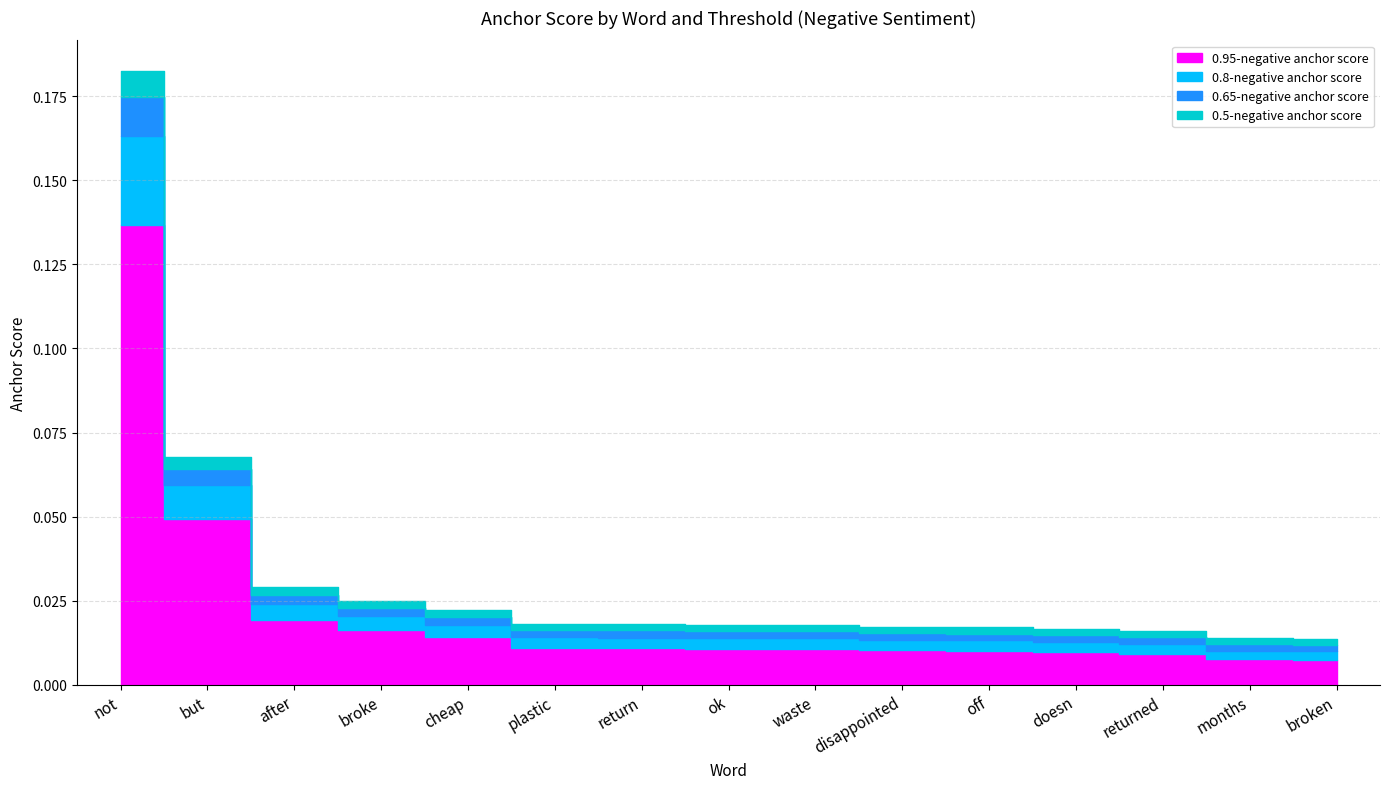

Reading left to right, what are all the values shown in this chart?

0.95-negative anchor score: not=0.1	but=0.0	after=0.0	broke=0.0	cheap=0.0	plastic=0.0	return=0.0	ok=0.0	waste=0.0	disappointed=0.0	off=0.0	doesn=0.0	returned=0.0	months=0.0	broken=0.0
0.8-negative anchor score: not=0.0	but=0.0	after=0.0	broke=0.0	cheap=0.0	plastic=0.0	return=0.0	ok=0.0	waste=0.0	disappointed=0.0	off=0.0	doesn=0.0	returned=0.0	months=0.0	broken=0.0
0.65-negative anchor score: not=0.0	but=0.0	after=0.0	broke=0.0	cheap=0.0	plastic=0.0	return=0.0	ok=0.0	waste=0.0	disappointed=0.0	off=0.0	doesn=0.0	returned=0.0	months=0.0	broken=0.0
0.5-negative anchor score: not=0.0	but=0.0	after=0.0	broke=0.0	cheap=0.0	plastic=0.0	return=0.0	ok=0.0	waste=0.0	disappointed=0.0	off=0.0	doesn=0.0	returned=0.0	months=0.0	broken=0.0